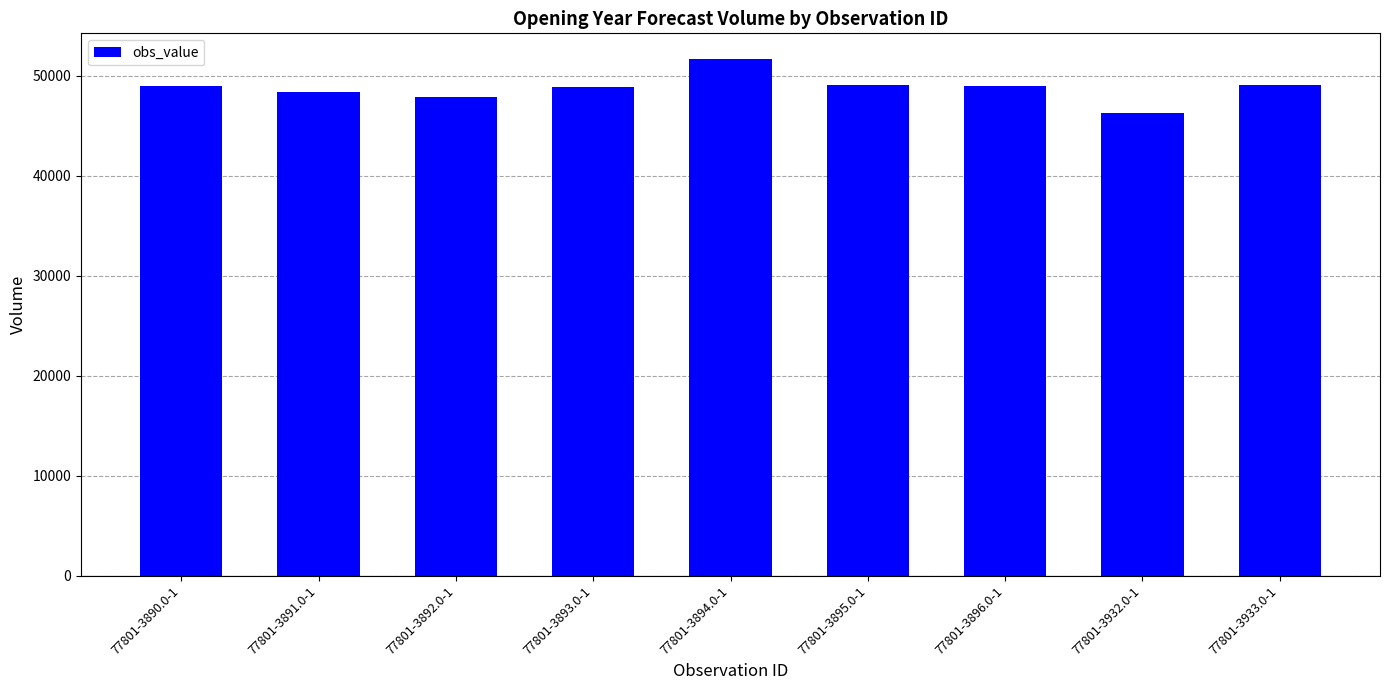

What value does the data have at 77801-3890.0-1, to the nearest 100?

49000